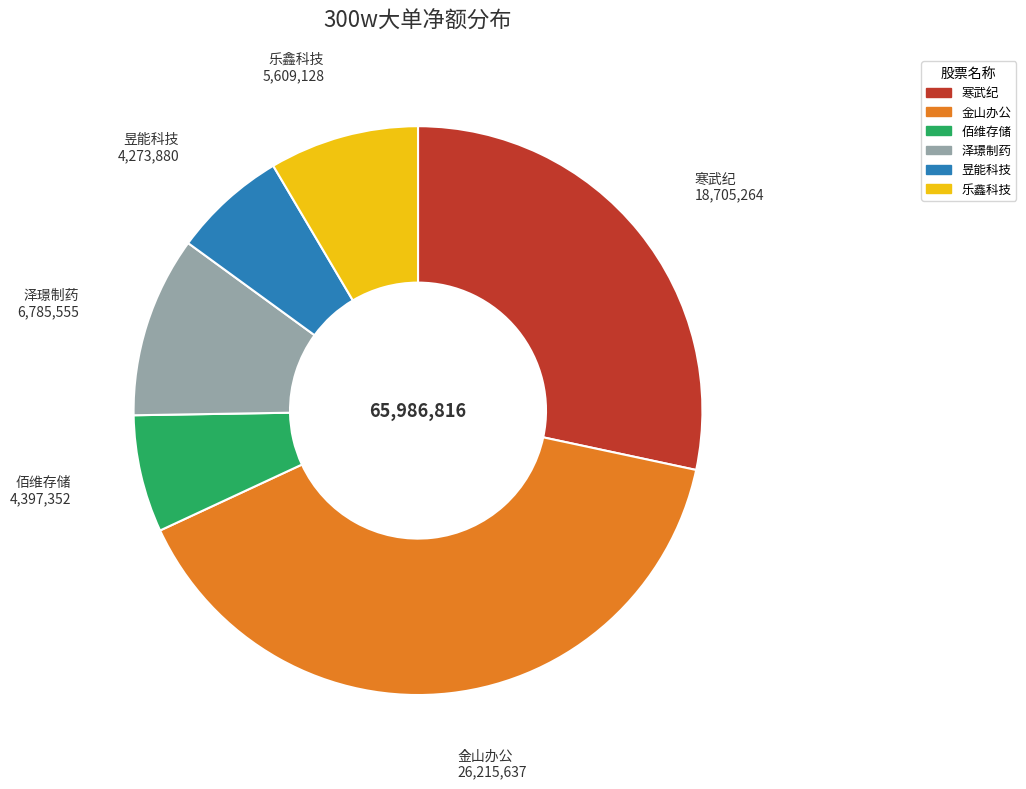

What is the largest slice in the pie chart?

金山办公